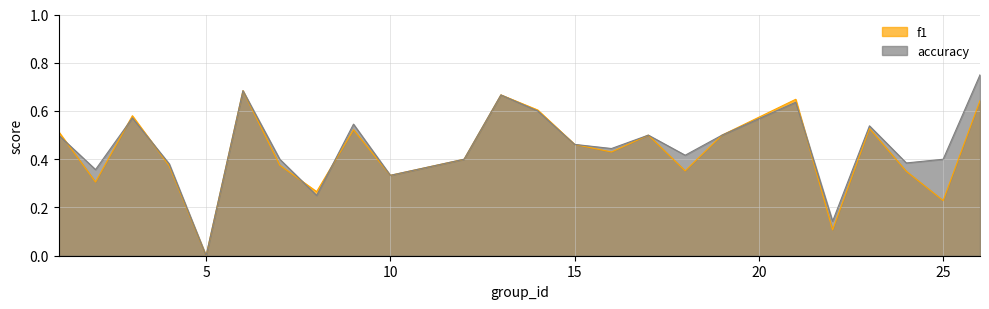

The value of f1 at 25 is 0.3. True or false?

False